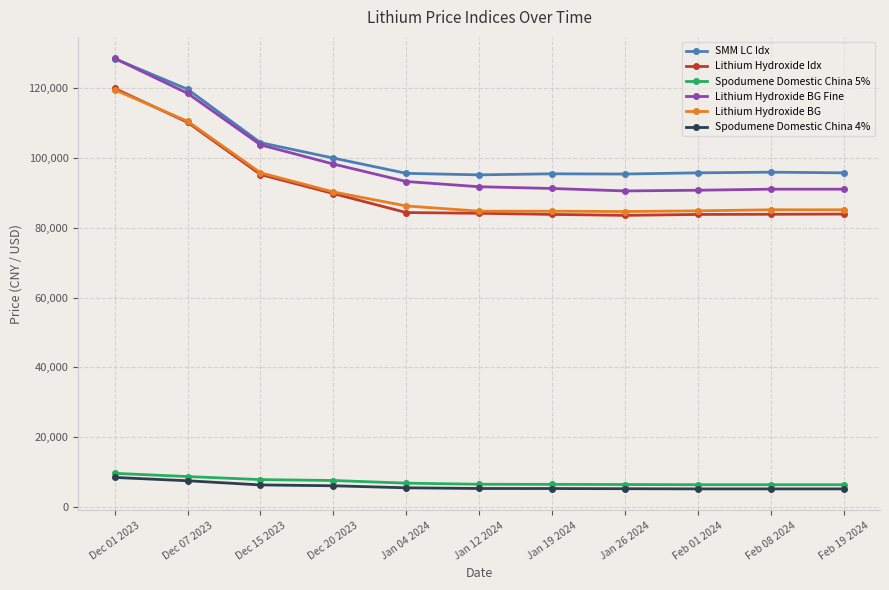

What is the average value of the Lithium Hydroxide Idx series?

91149